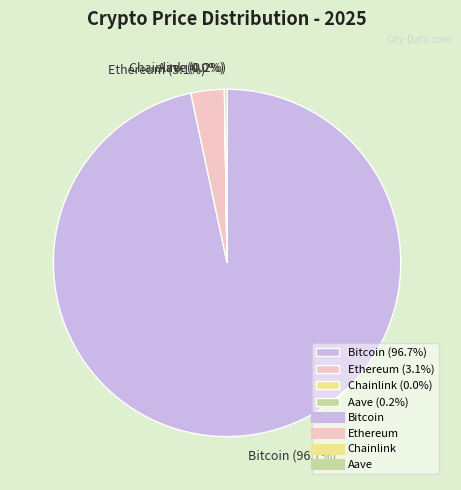

To the nearest percent, what percentage of the pie is Bitcoin?

97%